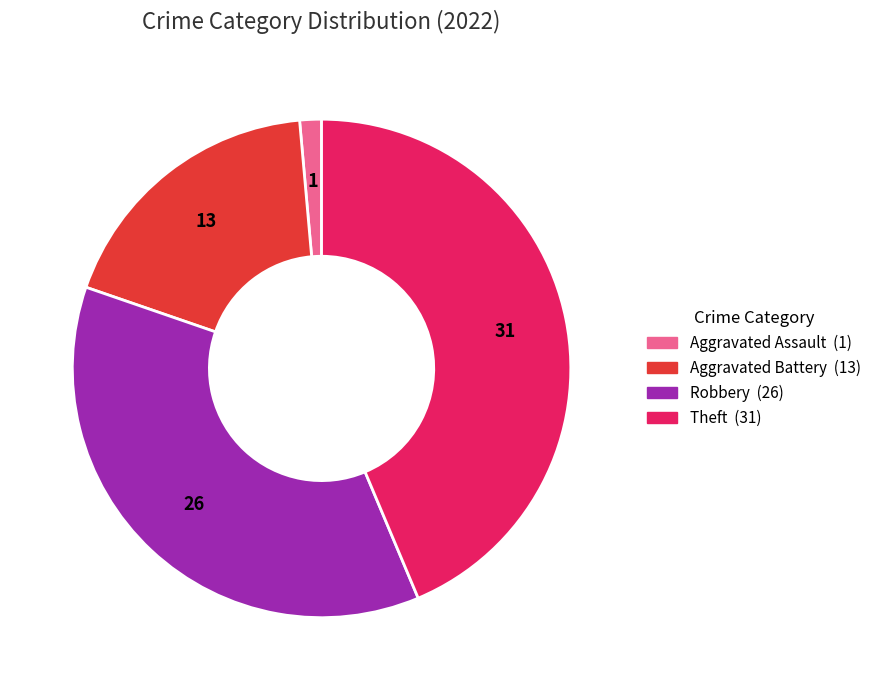

Does any single category account for the majority?

No